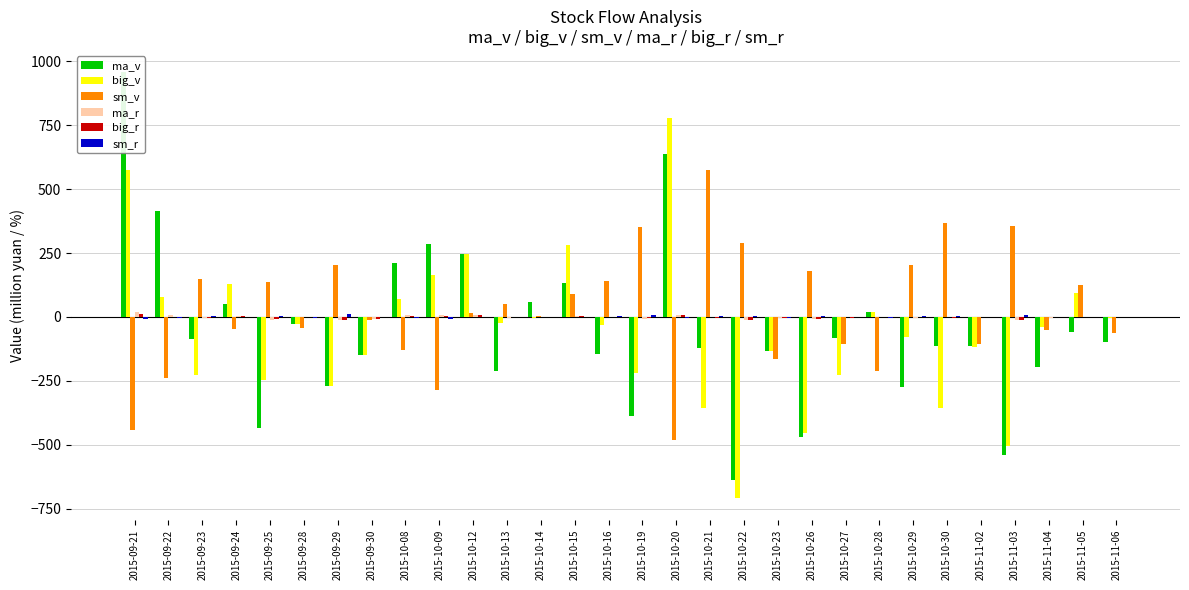

Reading left to right, what are all the values shown in this chart?

ma_v: 957.0	415.0	-87.2	52.4	-433.0	-27.1	-272.0	-148.0	209.0	285.0	246.0	-213.0	59.4	131.0	-145.0	-387.0	638.0	-121.0	-639.0	-135.0	-471.0	-81.0	18.5	-273.0	-112.0	-114.0	-540.0	-197.0	-58.9	-98.0
big_v: 575.0	77.6	-226.0	128.0	-247.0	-27.1	-272.0	-148.0	69.2	164.0	246.0	-25.6	-5.9	280.0	-31.0	-219.0	780.0	-356.0	-710.0	-135.0	-453.0	-229.0	18.5	-79.5	-358.0	-119.0	-503.0	-38.7	93.6	-2.8
sm_v: -443.0	-237.0	149.0	-47.7	136.0	-43.8	205.0	-11.1	-128.0	-286.0	14.0	50.8	3.4	87.7	142.0	351.0	-483.0	576.0	289.0	-166.0	181.0	-107.0	-212.0	202.0	368.0	-105.0	357.0	-52.3	125.0	-61.4
ma_r: 18.8	8.0	-2.3	2.2	-13.7	-1.5	-12.6	-9.8	5.8	7.9	5.6	-6.1	1.5	1.8	-2.0	-6.5	7.3	-1.1	-10.7	-2.6	-7.8	-1.3	0.3	-5.2	-1.7	-1.6	-11.8	-3.4	-0.7	-1.7
big_r: 11.3	1.5	-6.0	5.3	-7.8	-1.5	-12.6	-9.8	1.9	4.5	5.6	-0.7	-0.1	3.9	-0.4	-3.7	9.0	-3.2	-11.9	-2.6	-7.5	-3.6	0.3	-1.5	-5.4	-1.6	-11.0	-0.7	1.2	-0.1
sm_r: -8.7	-4.6	4.0	-2.0	4.3	-2.4	9.5	-0.7	-3.6	-7.9	0.3	1.5	0.1	1.2	1.9	5.9	-5.6	5.2	4.8	-3.2	3.0	-1.7	-3.4	3.9	5.6	-1.4	7.8	-0.9	1.6	-1.0